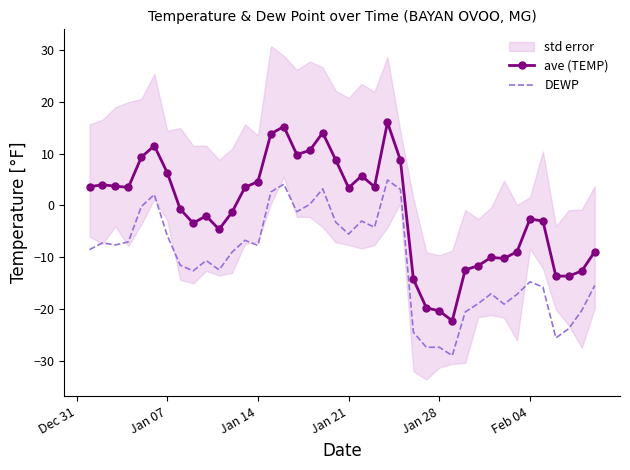

True or false: ave (TEMP) and DEWP cross at least once.

False